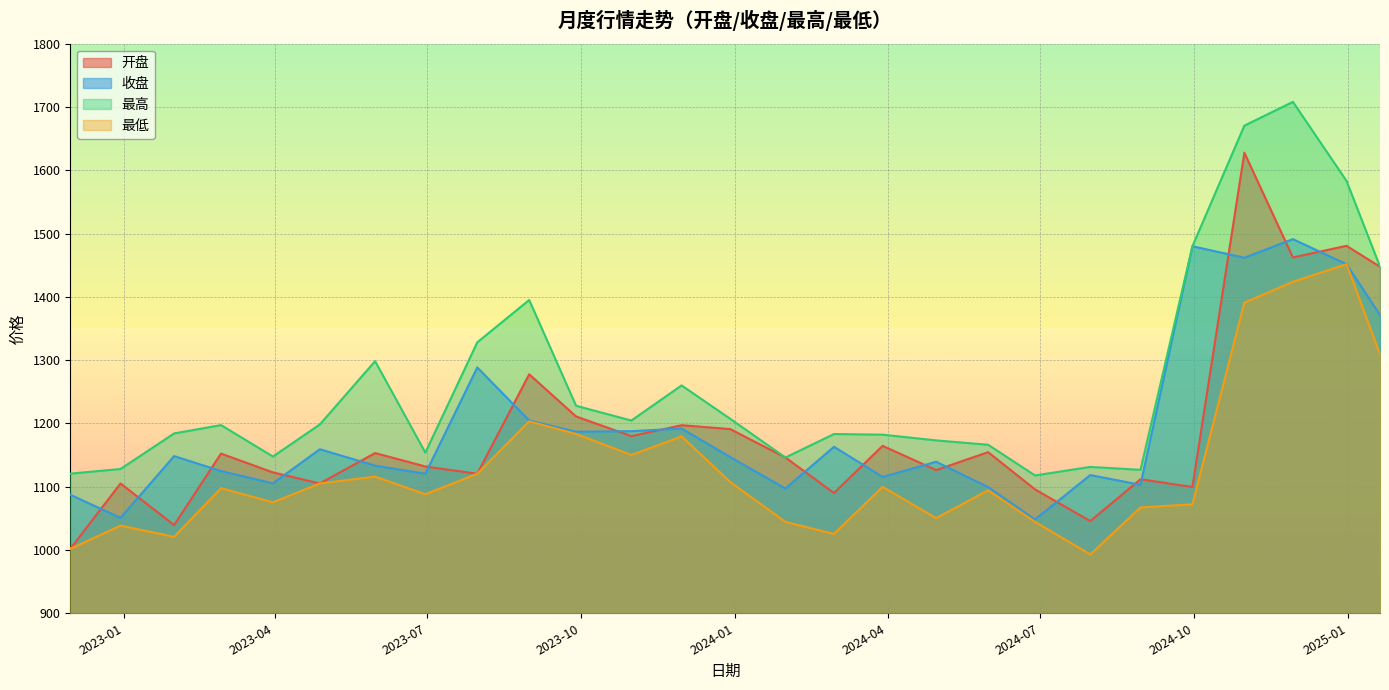

How many categories are shown in the chart?

27